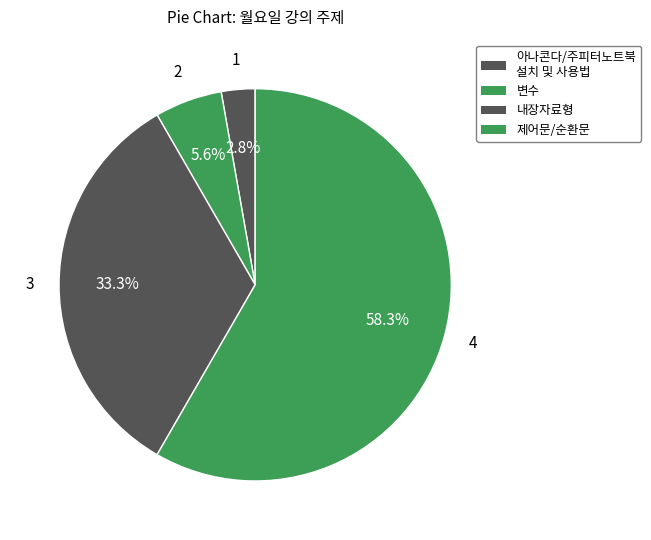

What is the total percentage of 제어문/순환문 and 아나콘다/주피터노트북 설치 및 사용법?

61.1%